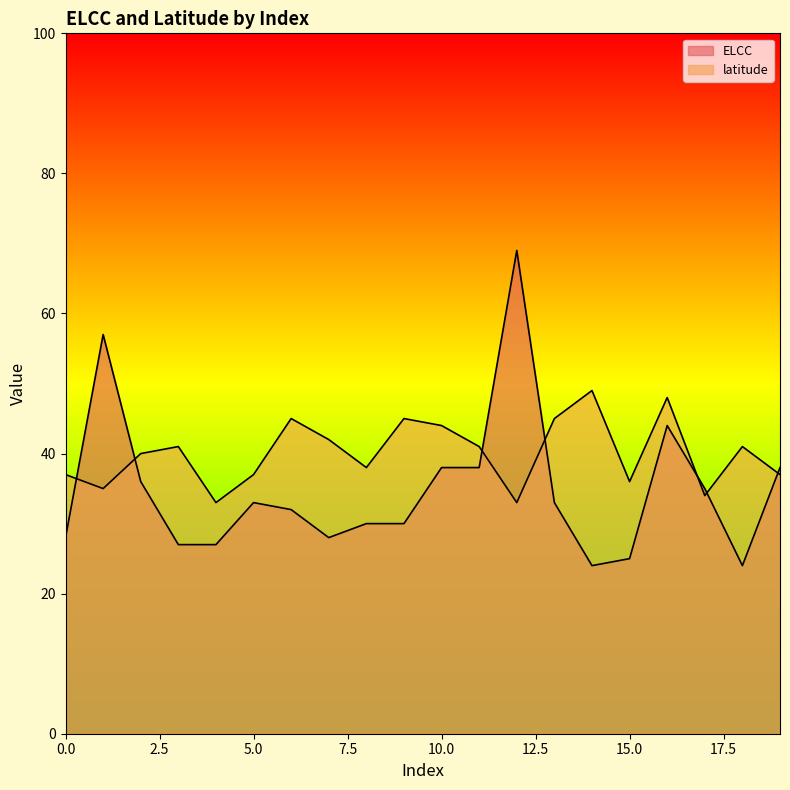

Where does the latitude series first go above 41?

6